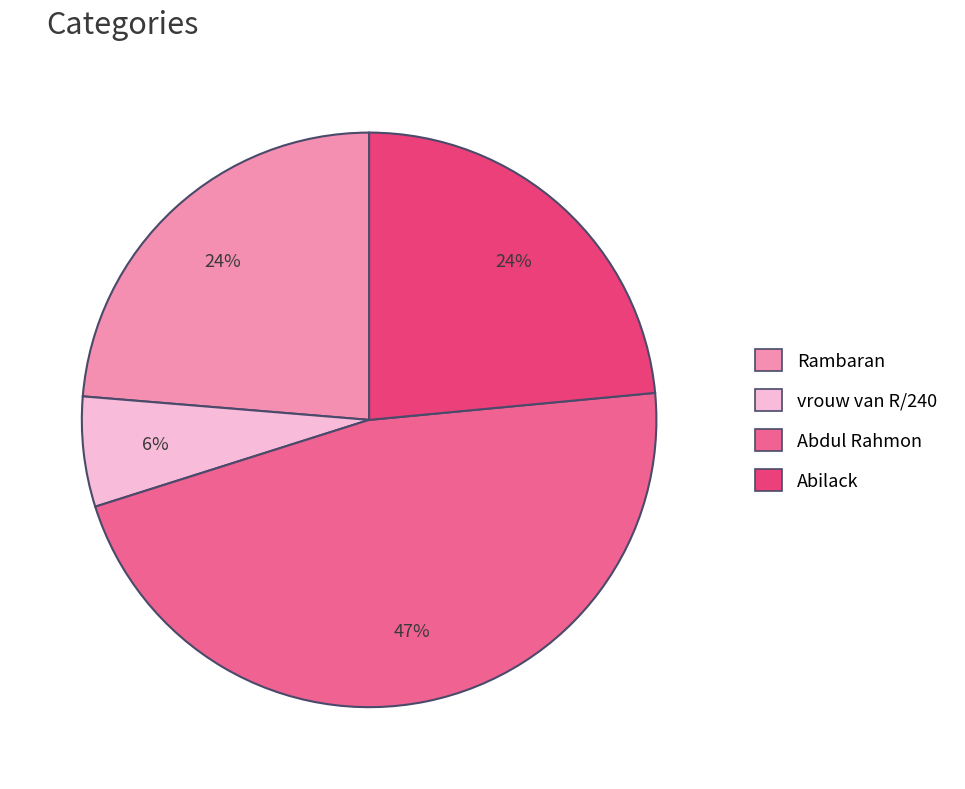

How many segments does this pie chart have?

4